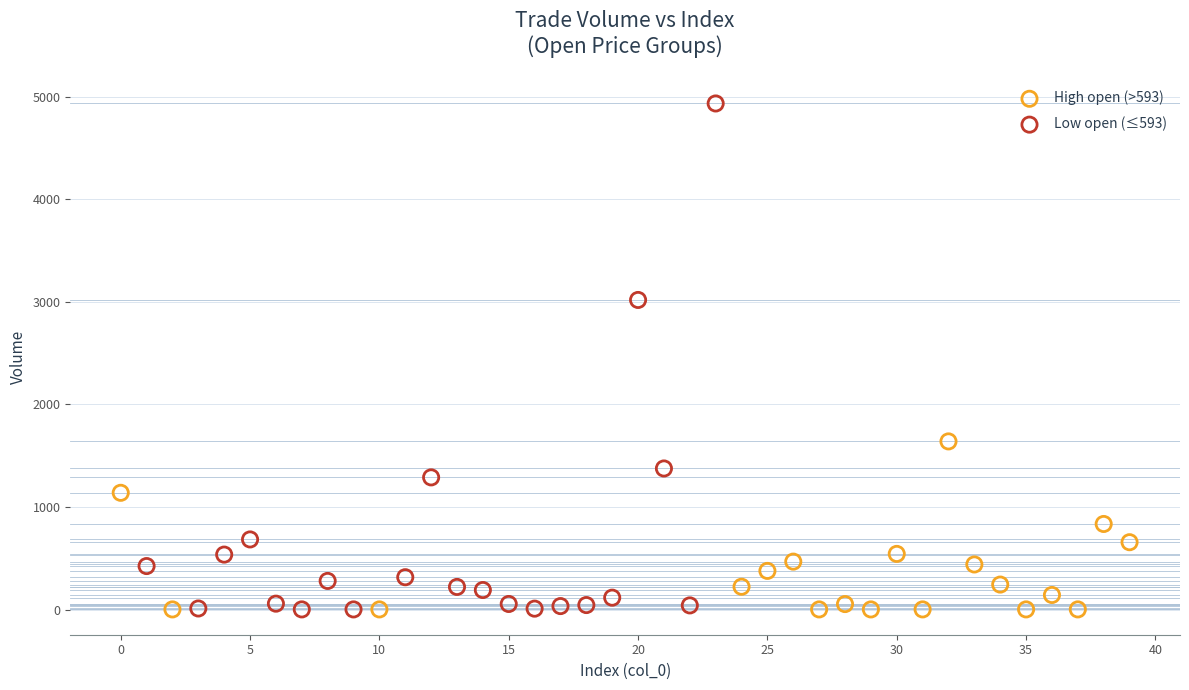

Which series has the largest Y range (max minus min)?

Low open (≤593)